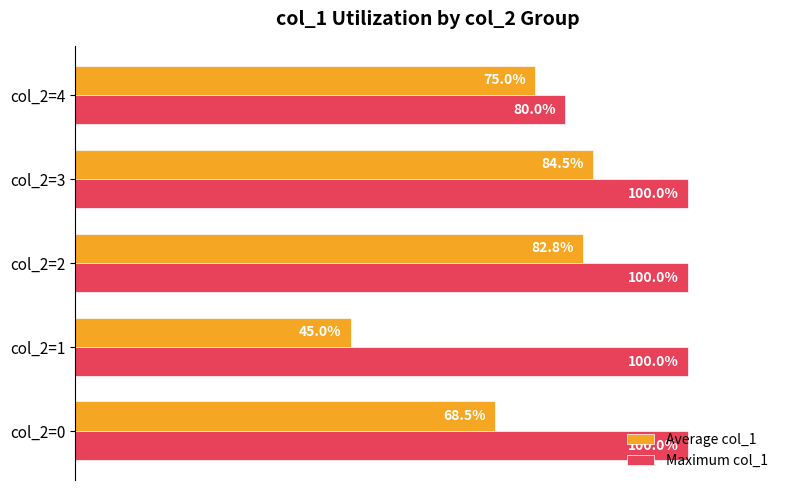

At which category is the sum across all series the highest?

col_2=3